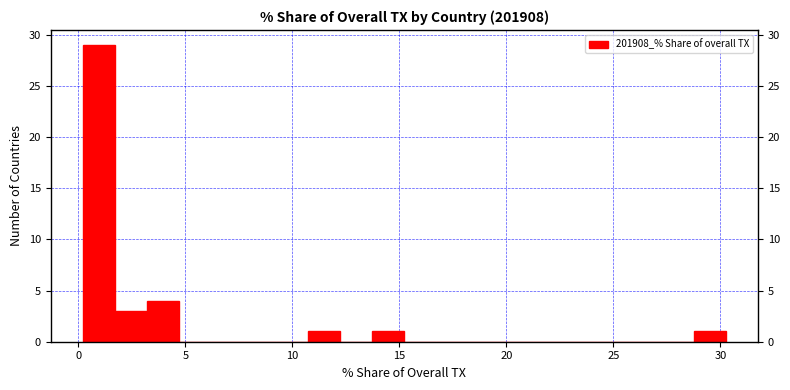

Read against the x-axis, roughly where is the centre of the tallest bar?

1.0